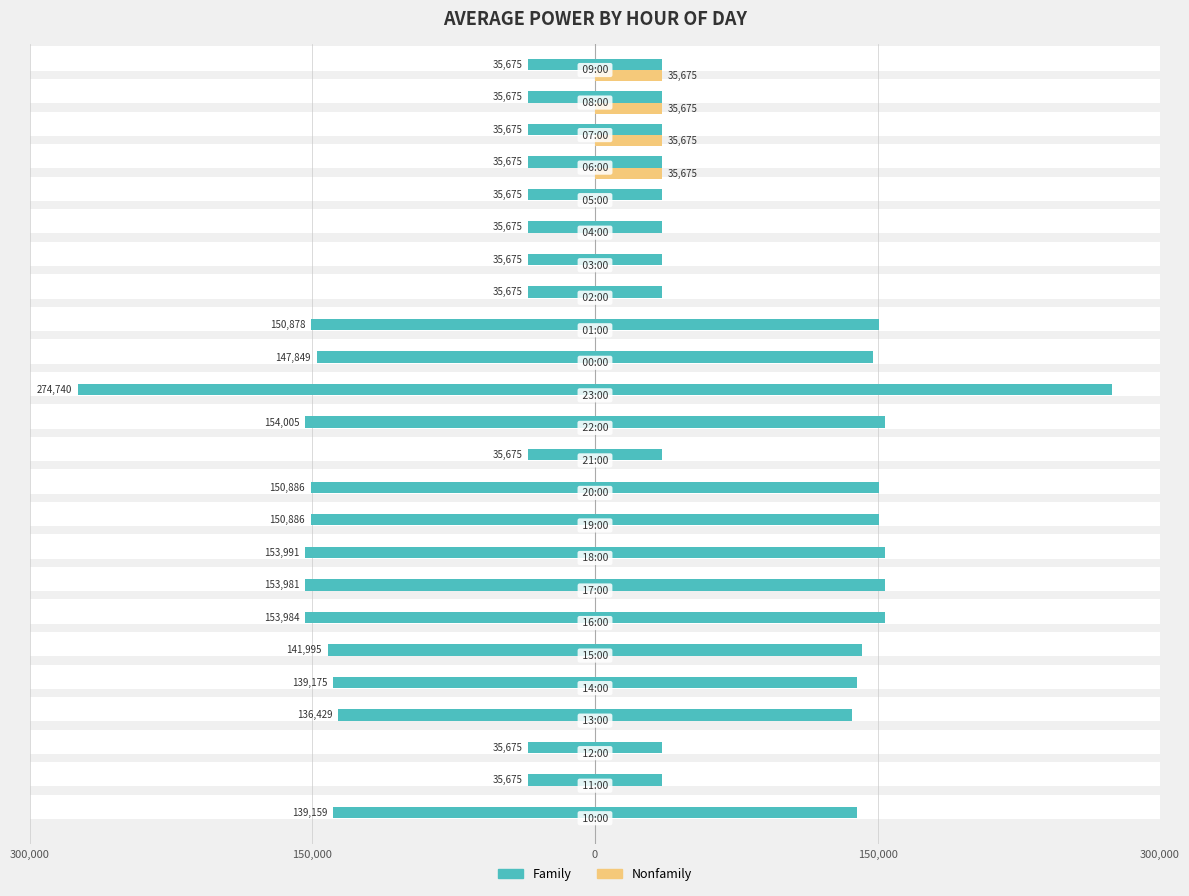

Which series has the largest total across all categories?

Family